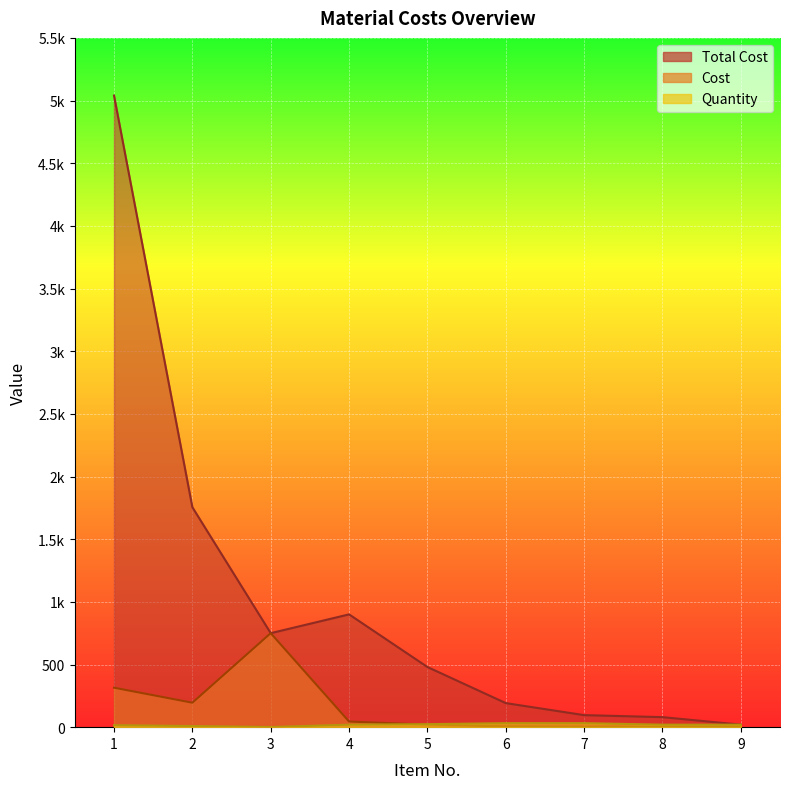

Which has a higher value, 4 or 6?

4